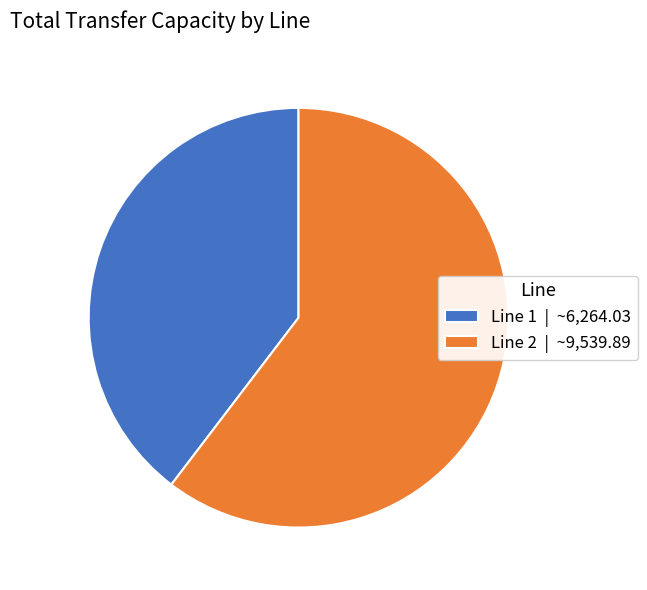

Which slice is the smallest?

Line 1 | ~6,264.03